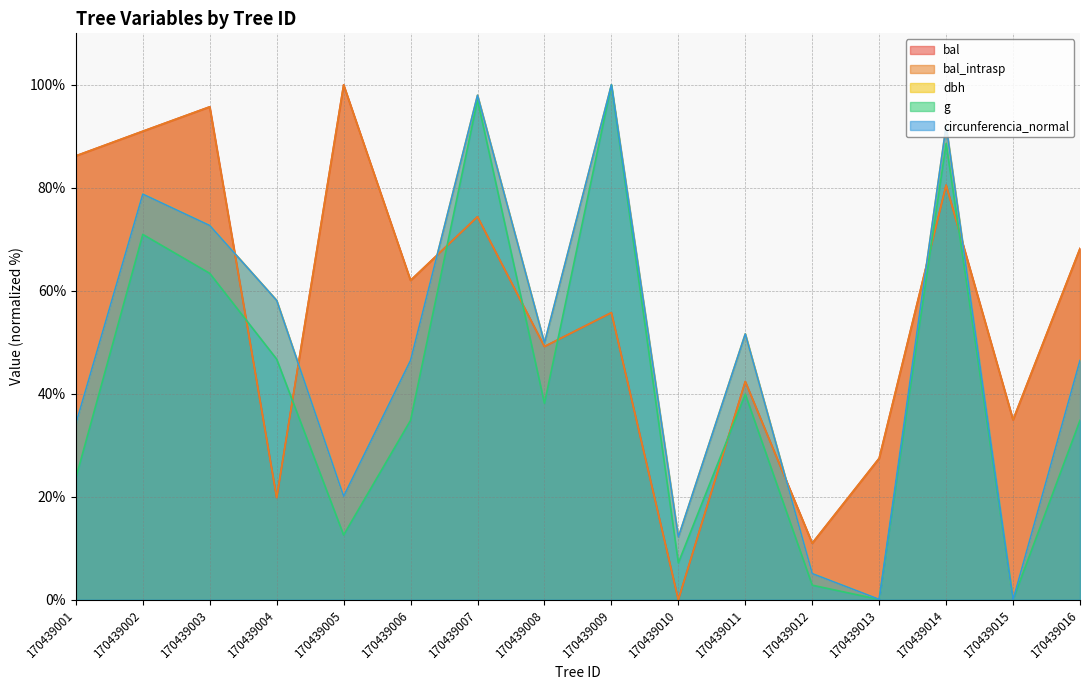

In bal, how many points are lower than both neighbors (excluding endpoints)?

6